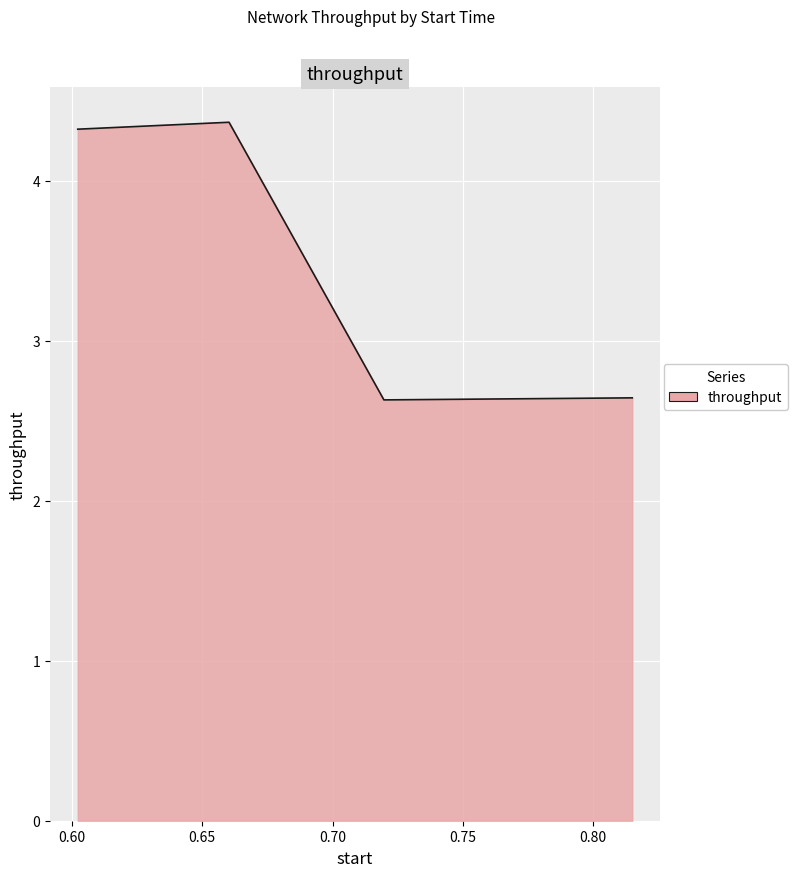

What is the greatest value displayed?

4.4